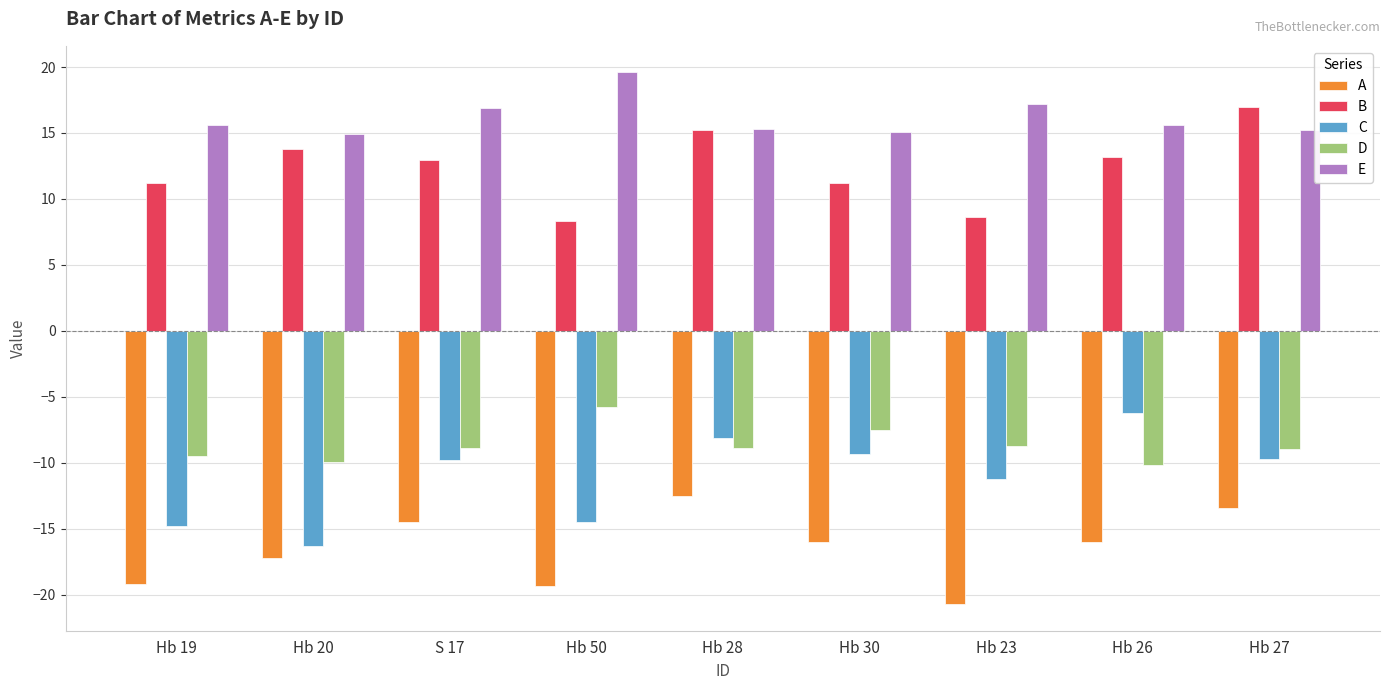

The D series shows -9.5 at Hb 19. True or false?

True